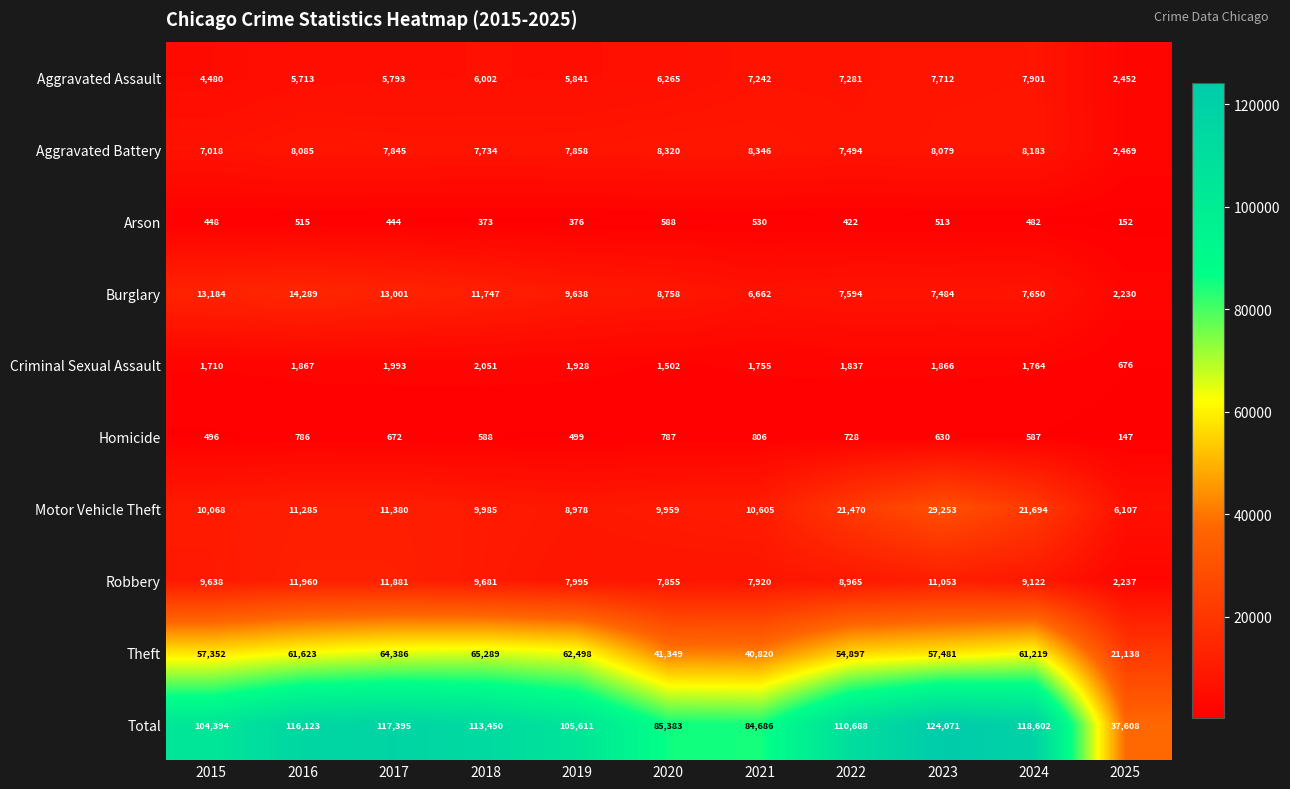

What is the difference between the second highest and minimum values in the Aggravated Assault series?

5260